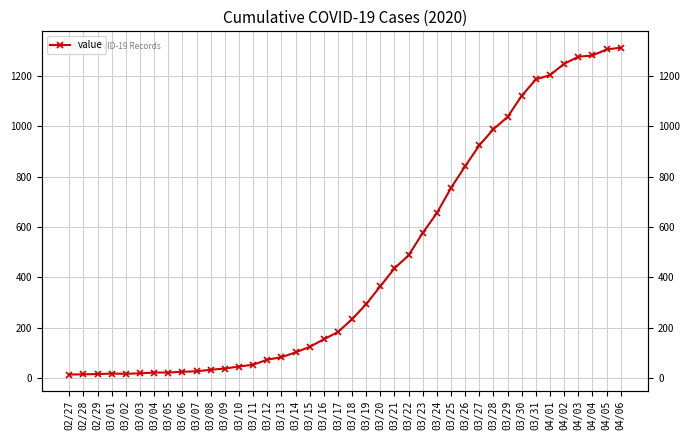

Count the number of data series in this chart.

1